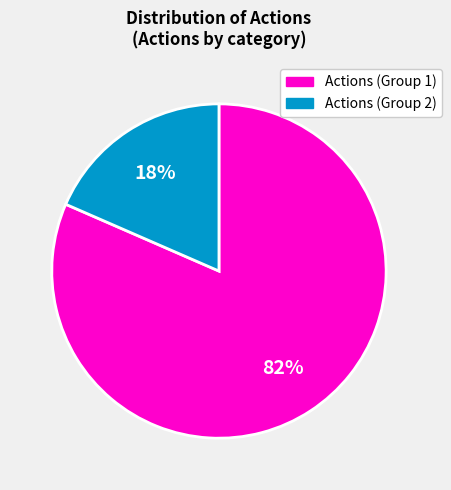

To the nearest percent, what is the average slice percentage?

50%